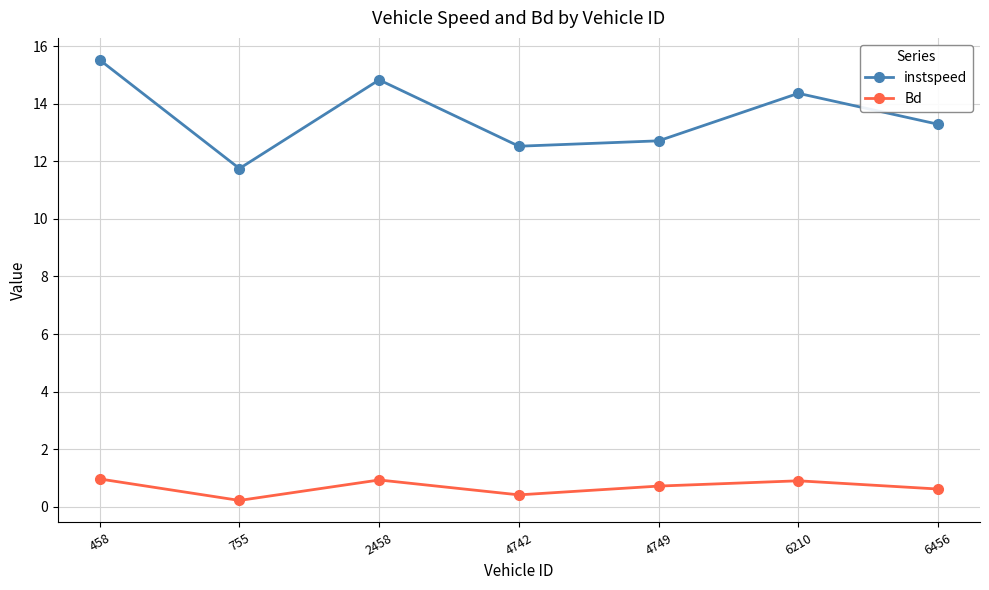

Rank the series at 4749 from highest to lowest value.

instspeed, Bd